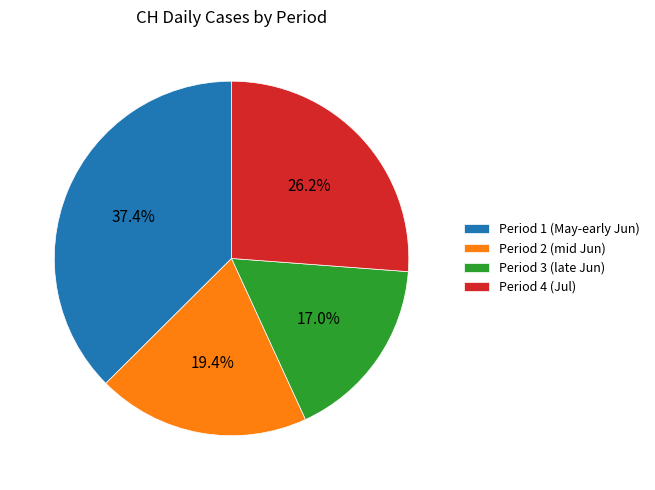

Which slice is the smallest?

Period 3 (late Jun)